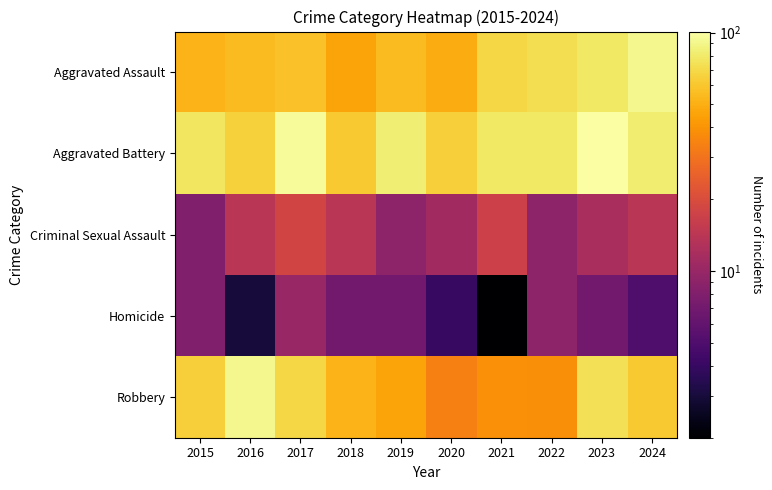

What is the greatest value displayed?

101